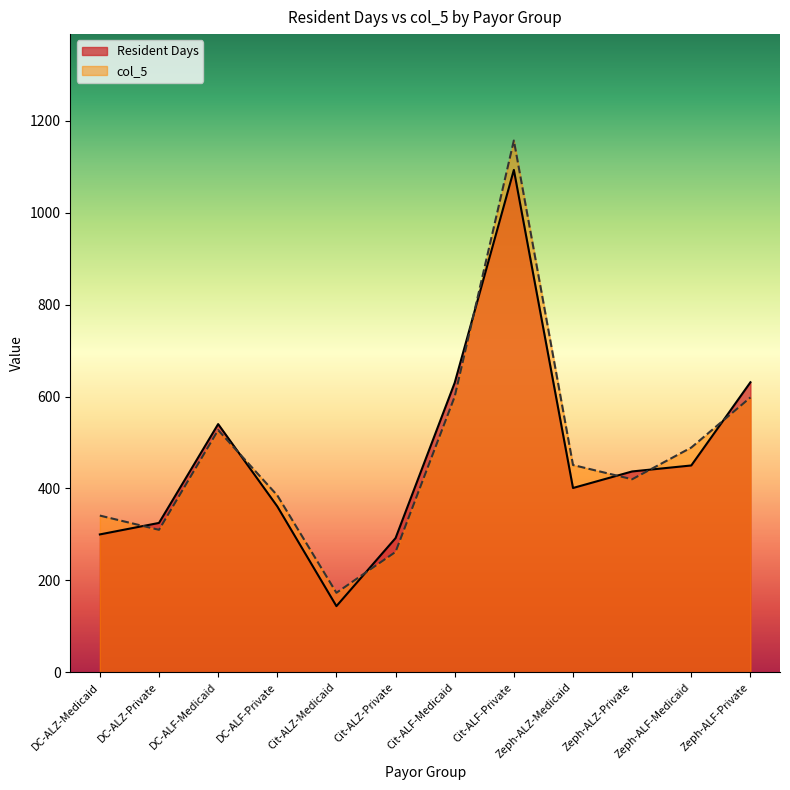

Reading right to left, extract all data points from this chart.

Resident Days: 631	450	437	401	1093	630	292	144	361	540	325	300
col_5: 598	489	420	451	1157	600	262	173	385	527	310	341